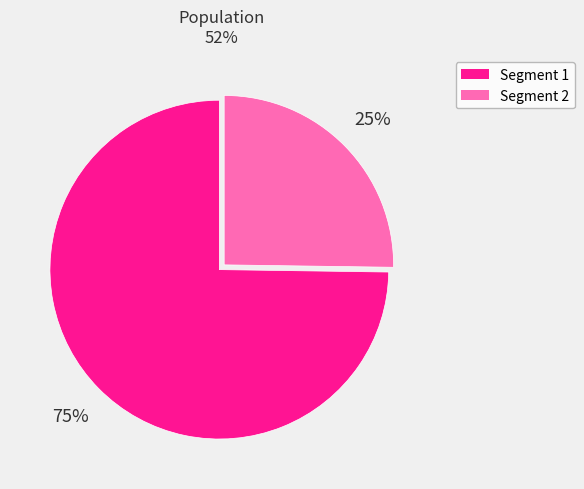

Does any single category account for the majority?

Yes